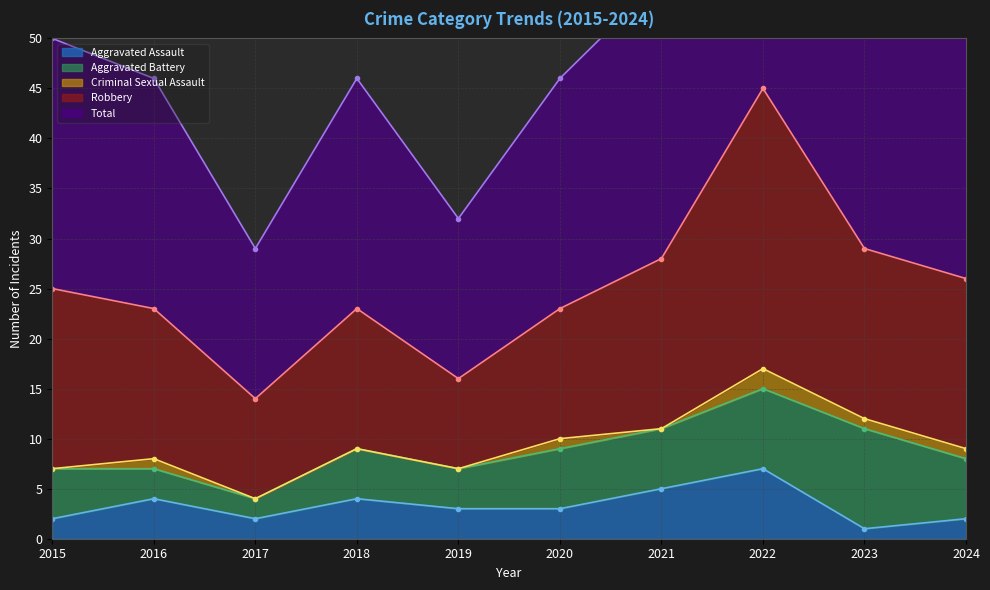

True or false: Criminal Sexual Assault and Aggravated Assault intersect in this chart.

False